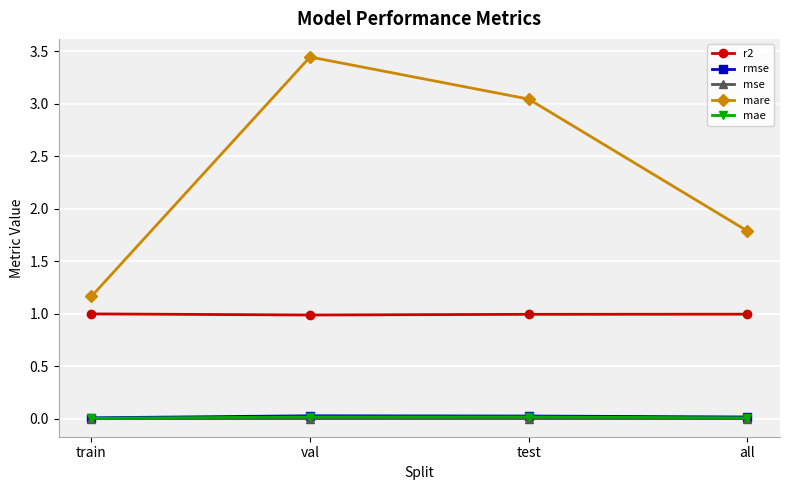

What position from the left is train?

1